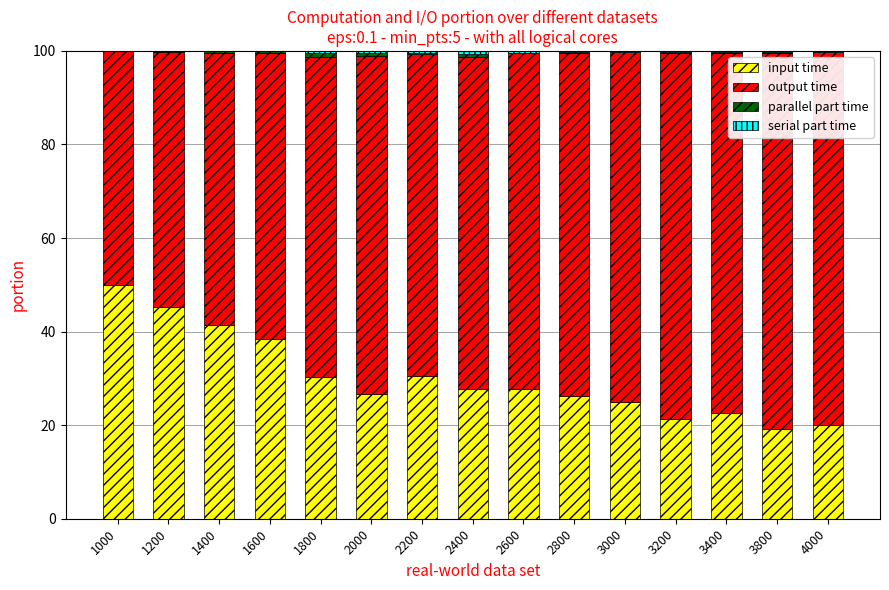

How many series are shown in this chart?

4